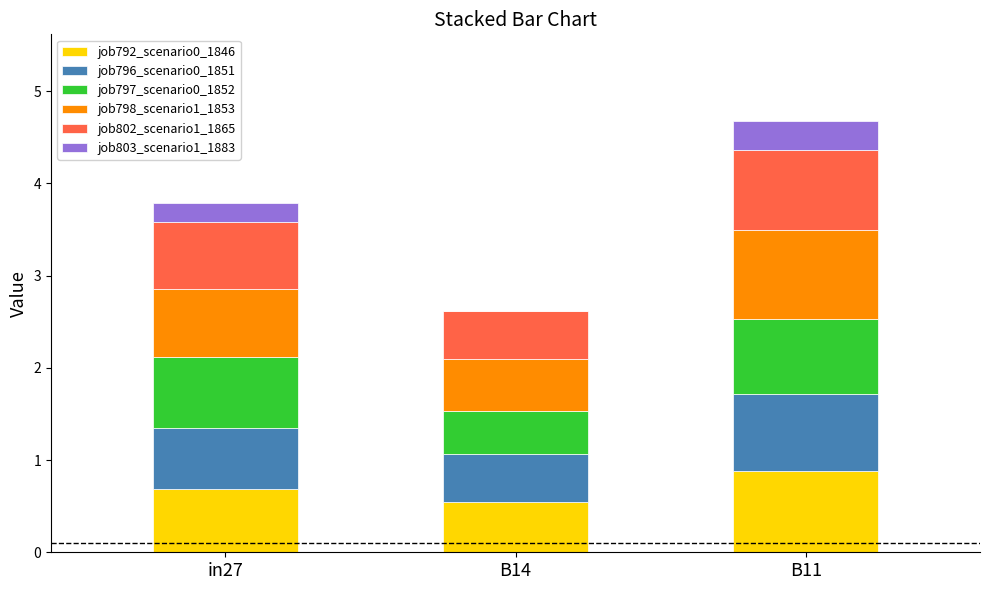

What are all the series names shown in the legend?

job792_scenario0_1846, job796_scenario0_1851, job797_scenario0_1852, job798_scenario1_1853, job802_scenario1_1865, job803_scenario1_1883